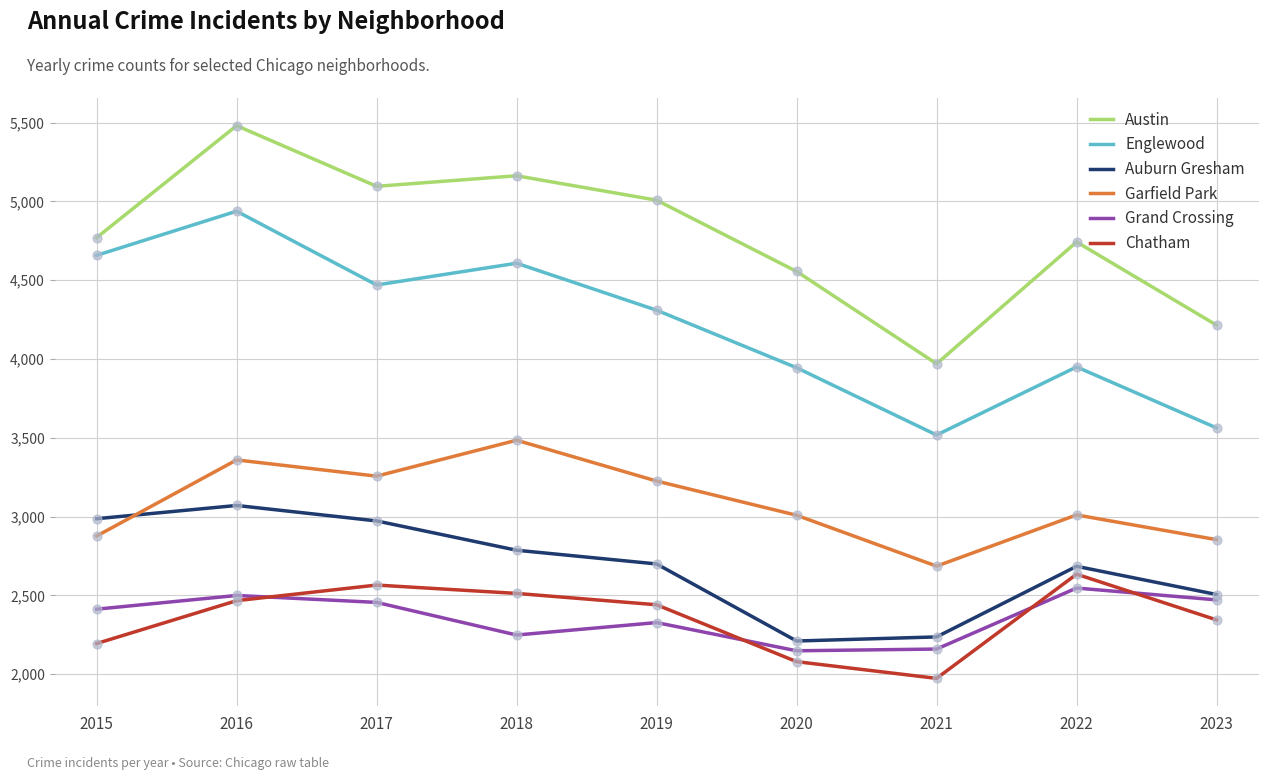

At how many categories does at least one series exceed 4300?

7